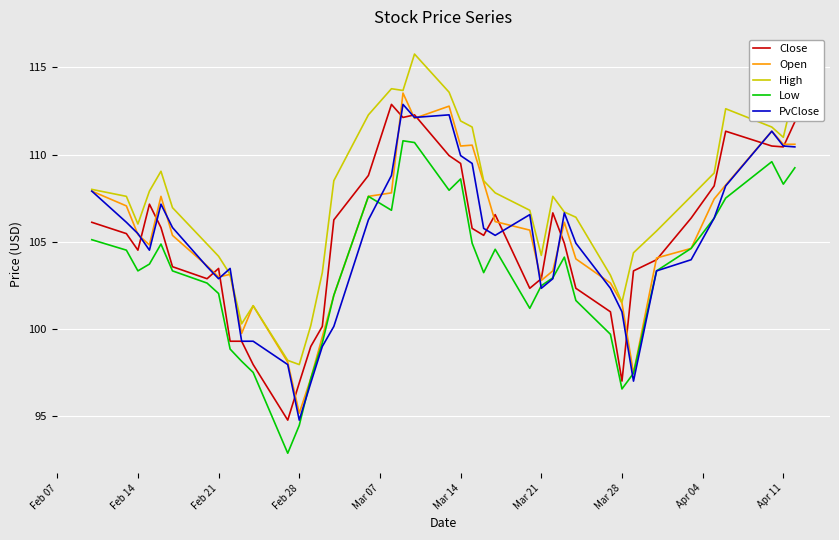

How many lines are shown in the chart?

5